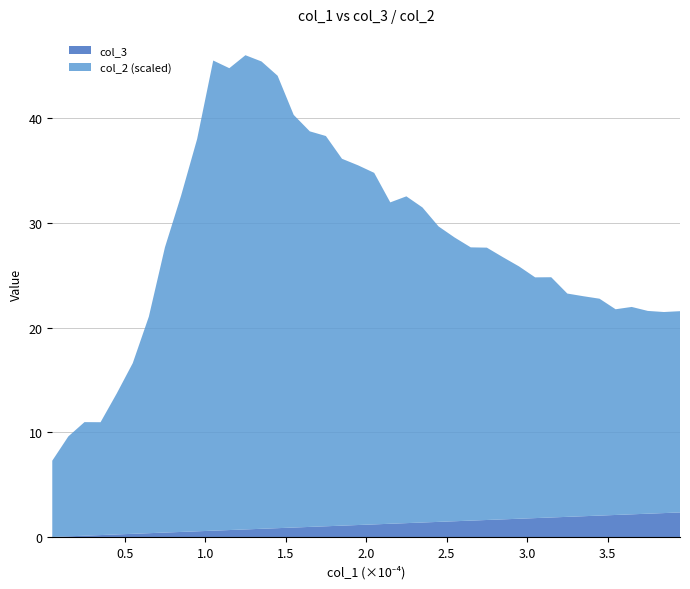

What is the highest value of the col_3 series?

2.4